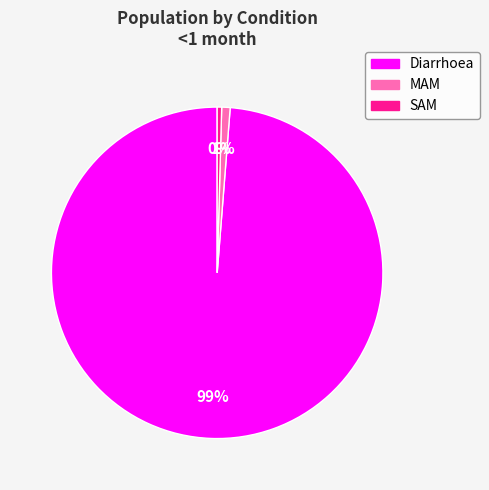

The Diarrhoea slice represents 89% of the pie. True or false?

False